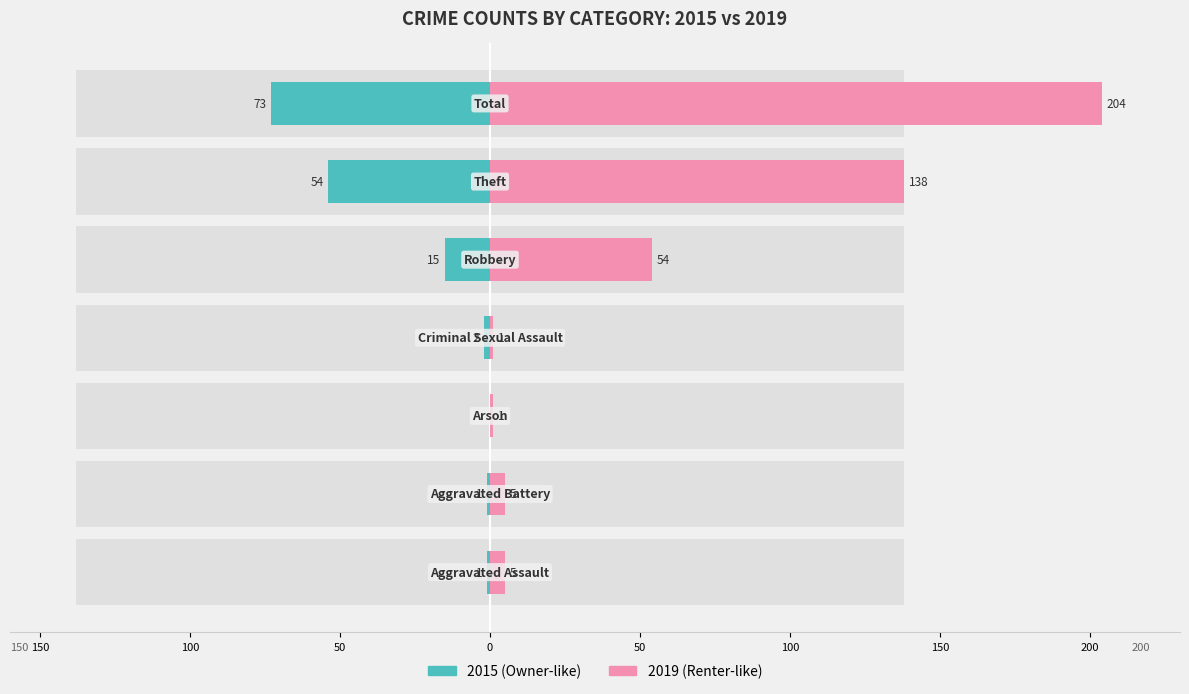

Reading left to right, transcribe all the data shown in this chart.

Left (2015): -1	-1	0	-2	-15	-54	-73
Right (2019): 5	5	1	1	54	138	204